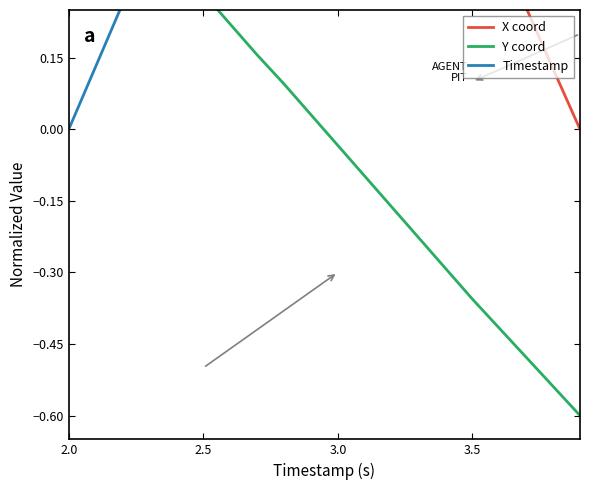

What is the label of the 18th point from the right?

2.5